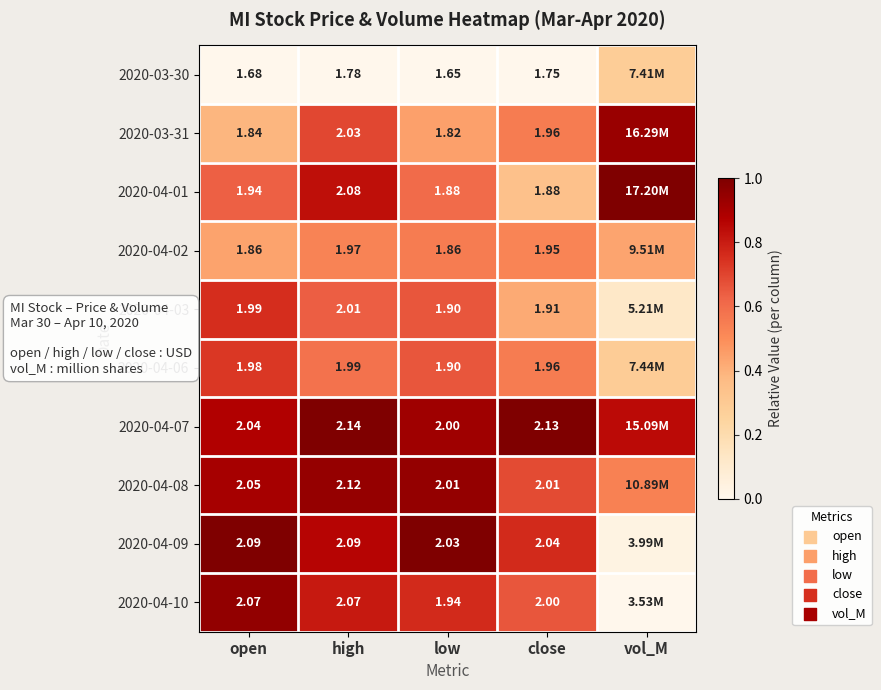

Is the value of 2020-04-01 at low greater than the value of 2020-04-03 at high?

No